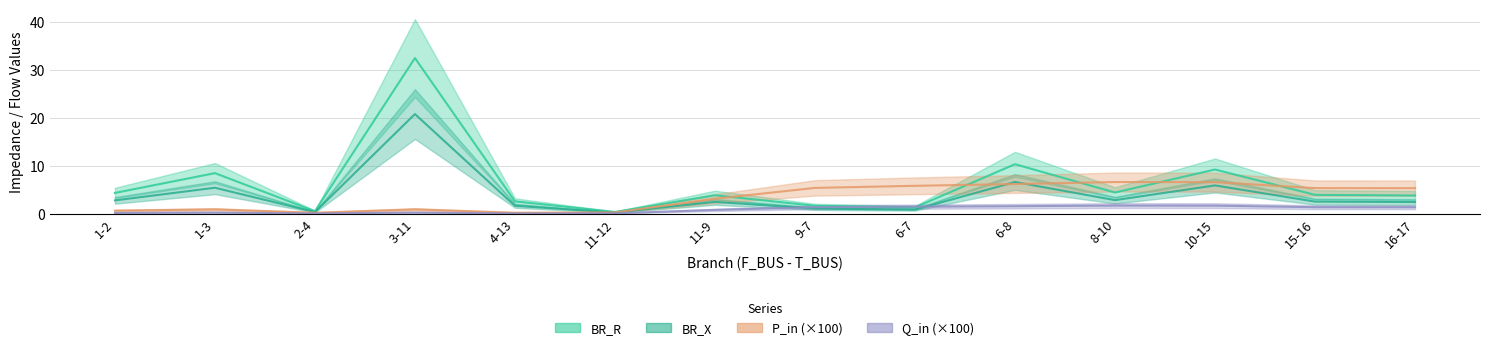

Count the number of categories in the chart.

14